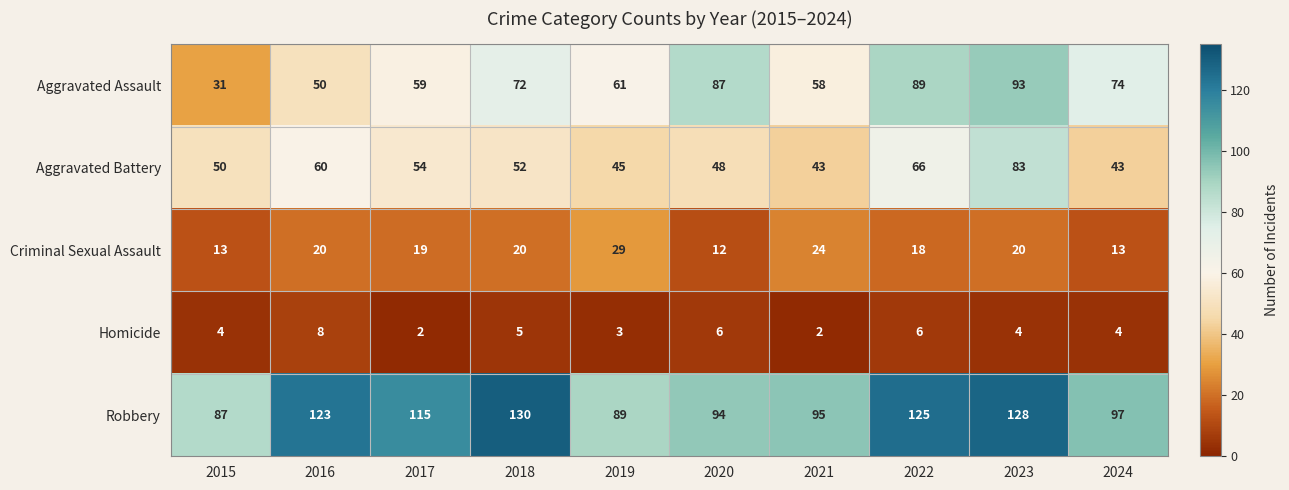

How many data points in Robbery are less than 115?

5